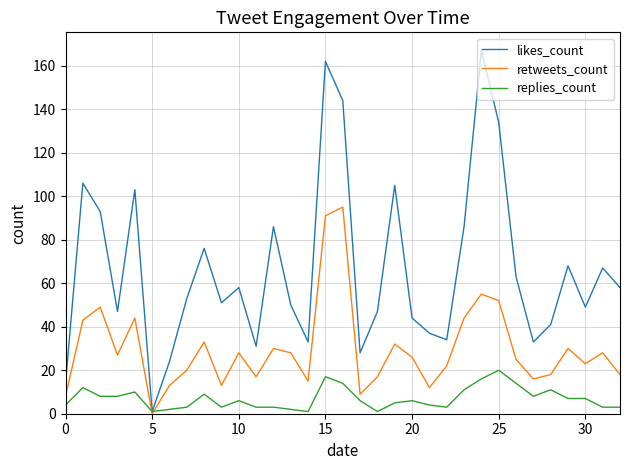

Does the chart have visible grid lines?

Yes